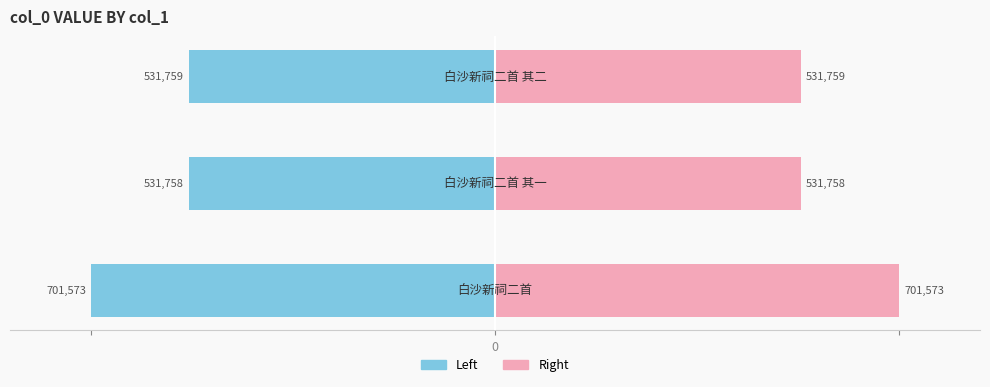

List the series in order of their peak value, highest first.

col_0 (right), col_0 (left)